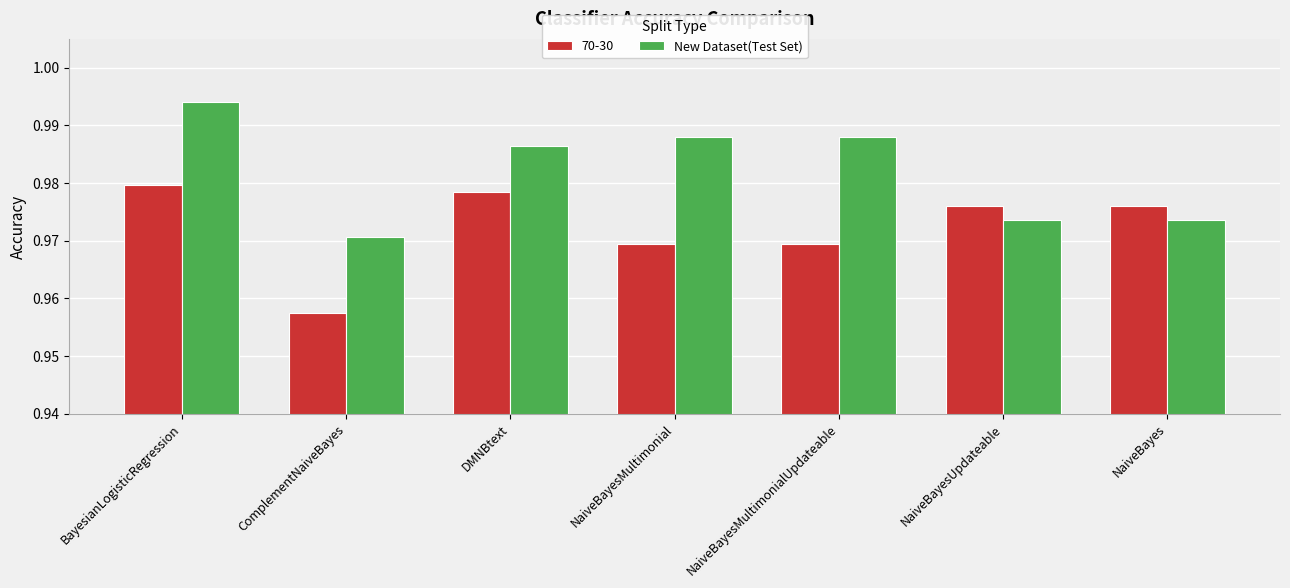

At which category does the chart reach its minimum across all series?

ComplementNaiveBayes